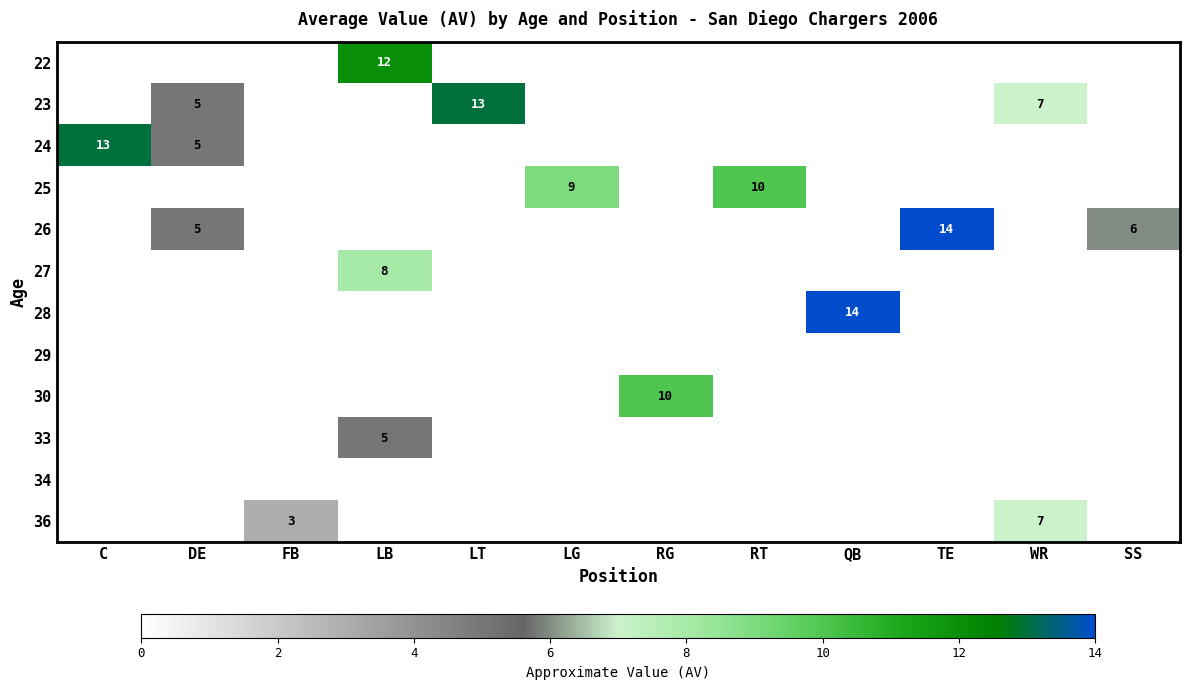

The 33 series shows 5 at LB. True or false?

True